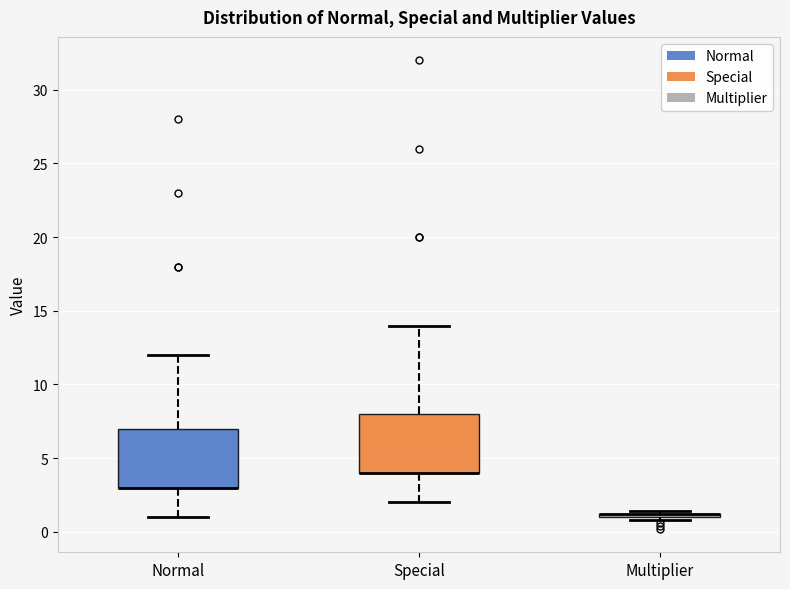

Where is the lower edge of the box for Normal on the y-axis? The values are not printed on the chart, so give them approximately, as read against the axis.

3.0